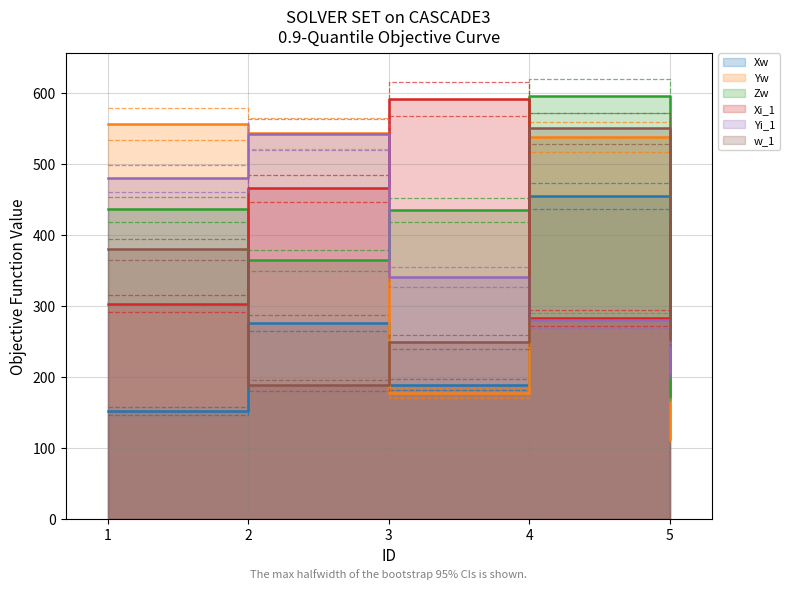

At which category does the chart reach its peak across all series?

4